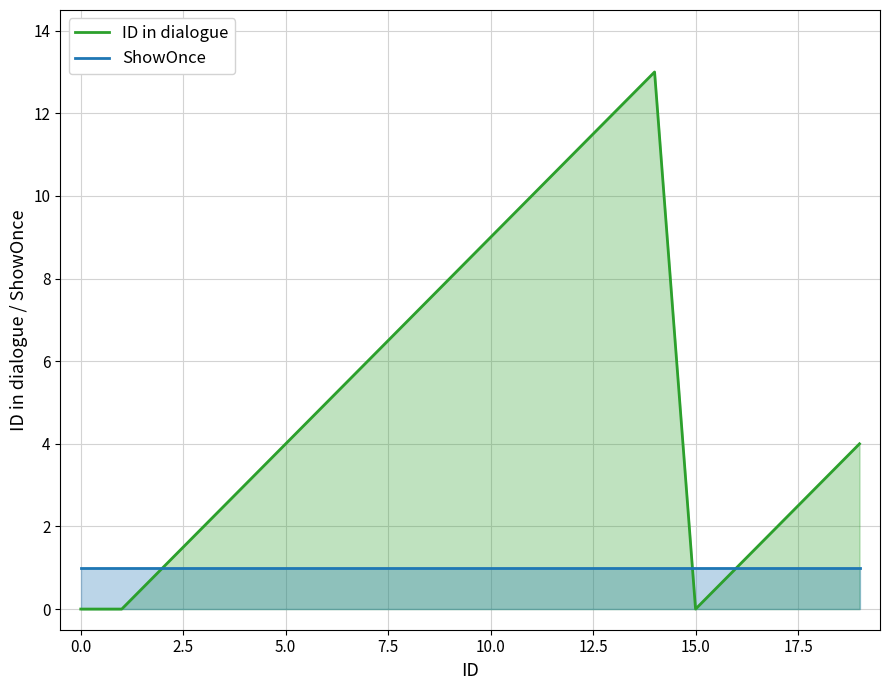

Which series has the largest total across all categories?

ID in dialogue